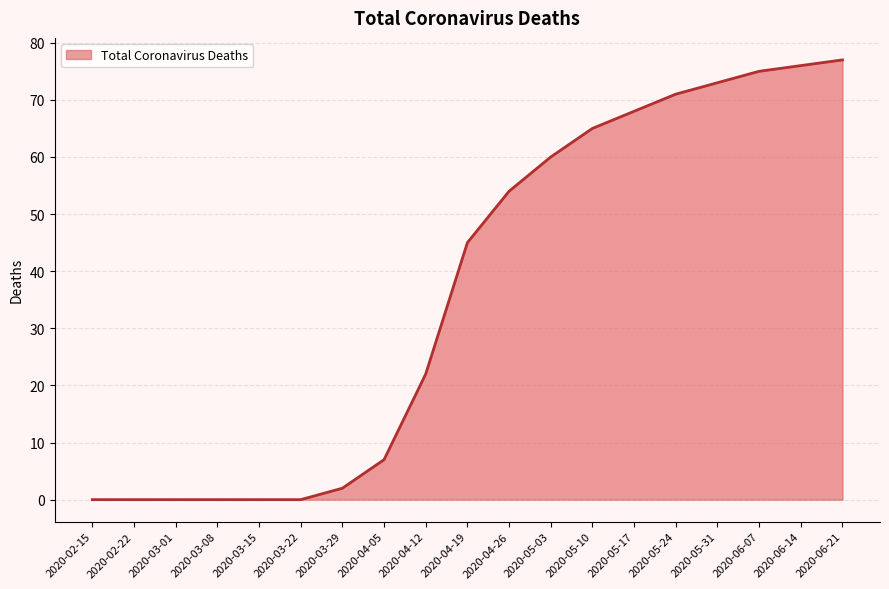

The chart shows a value of 22 at 2020-05-17. True or false?

False